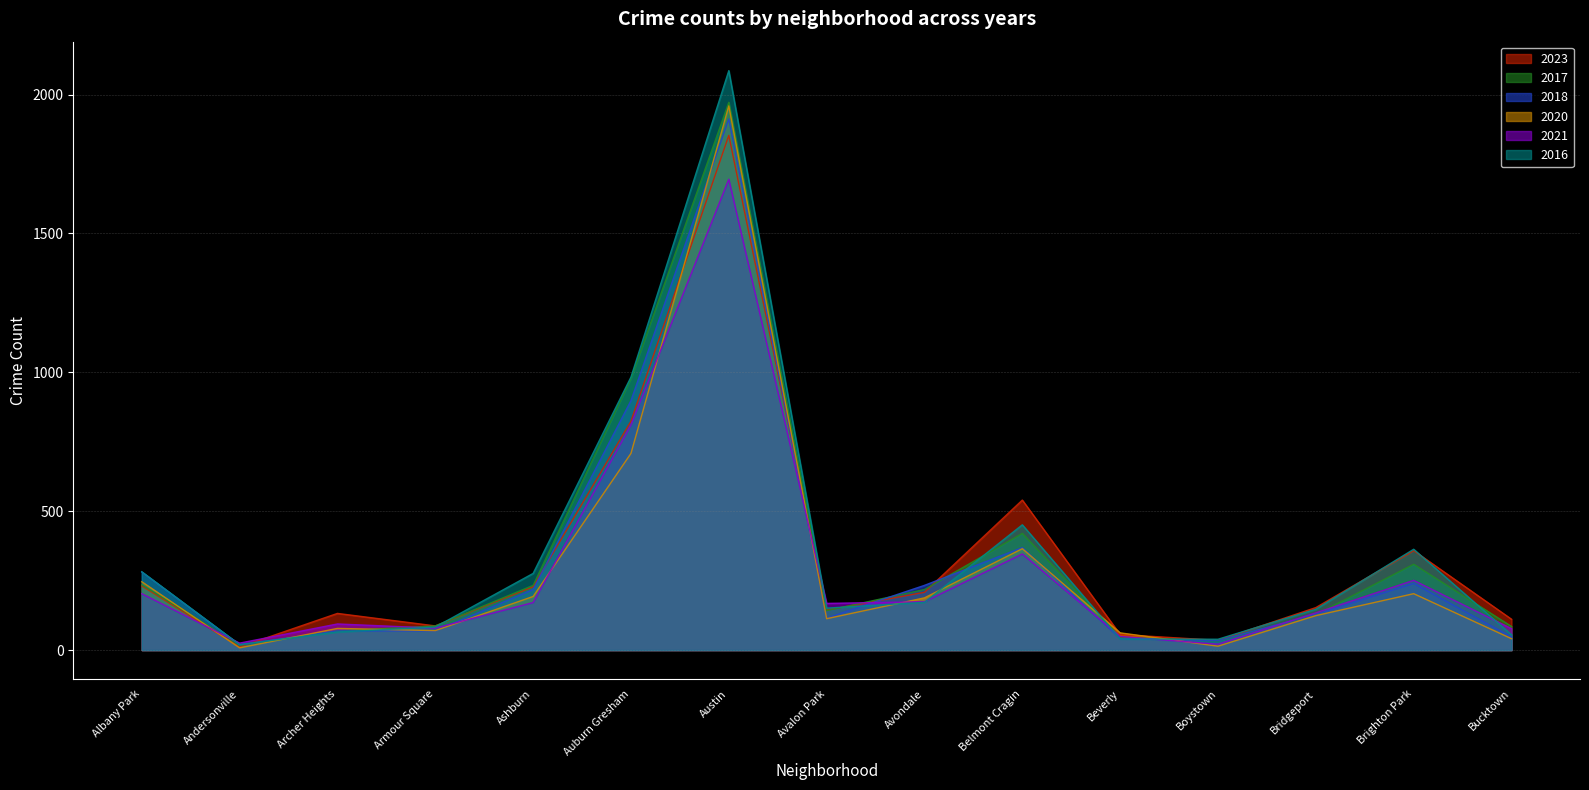

How many lines are shown in the chart?

6